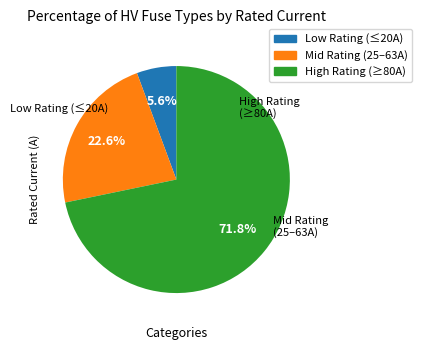

Does any single category account for the majority?

Yes